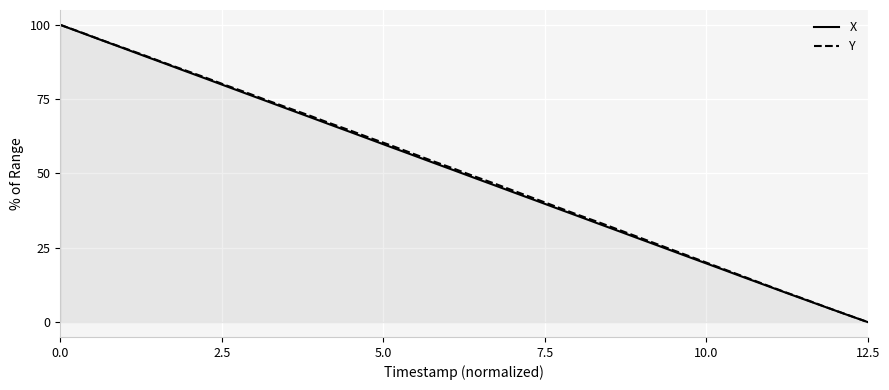

How many lines are shown in the chart?

2